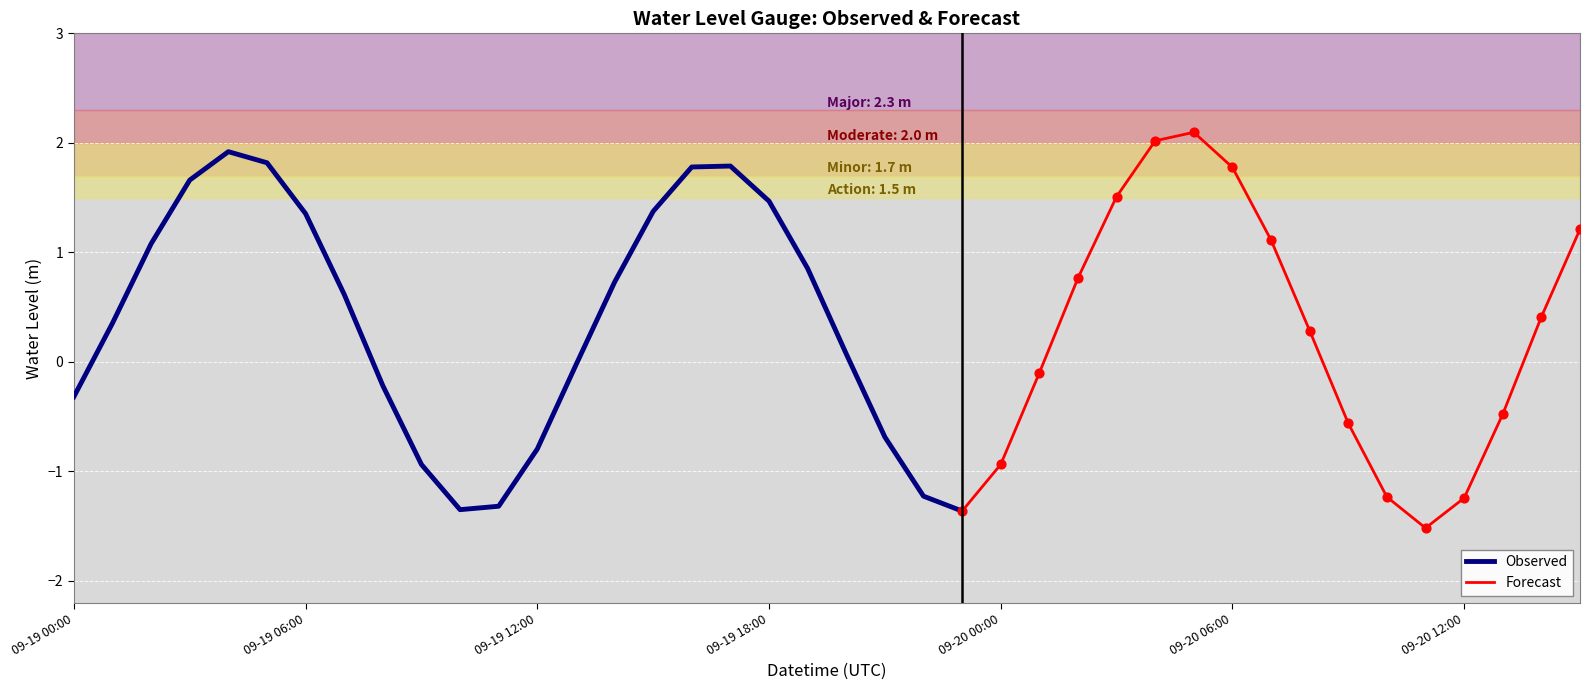

Which has a higher value, 2025-09-19 18:00 or 2025-09-19 02:00?

2025-09-19 18:00